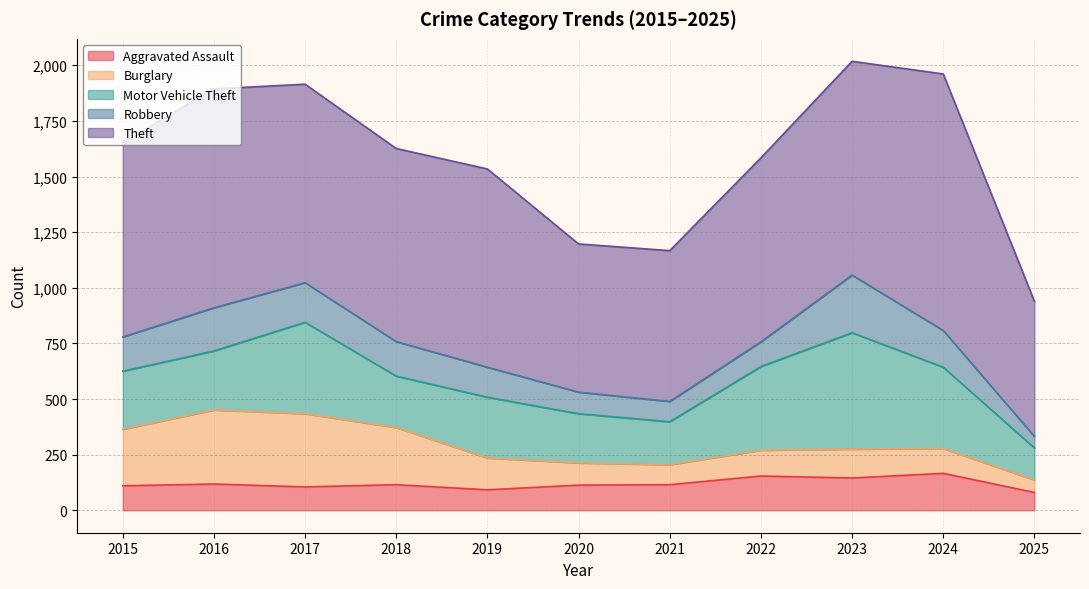

At how many categories does at least one series exceed 534?

11